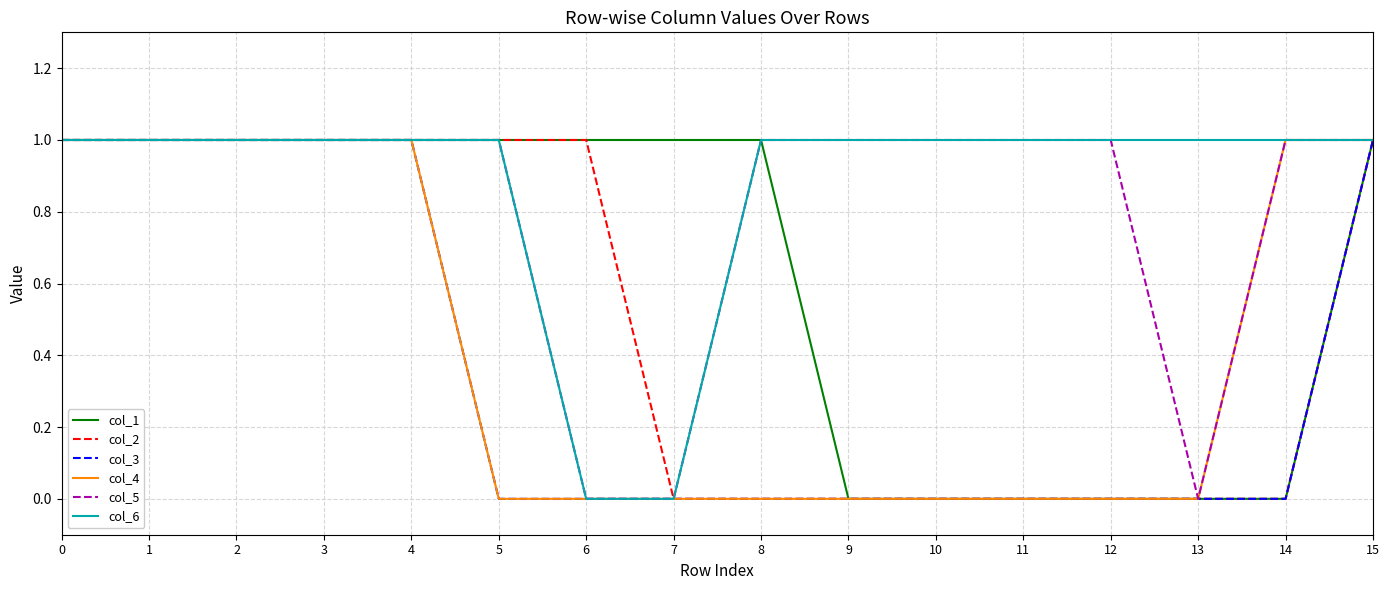

Which series has the largest total across all categories?

col_6